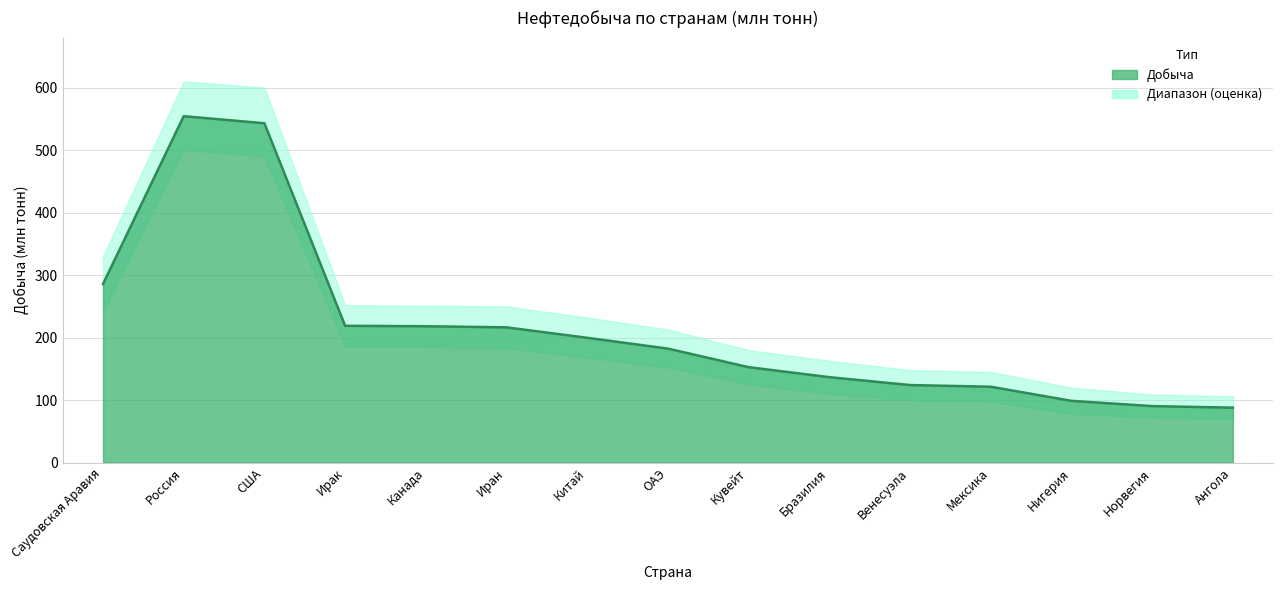

The chart shows a value of 135.2 at Ирак. True or false?

False